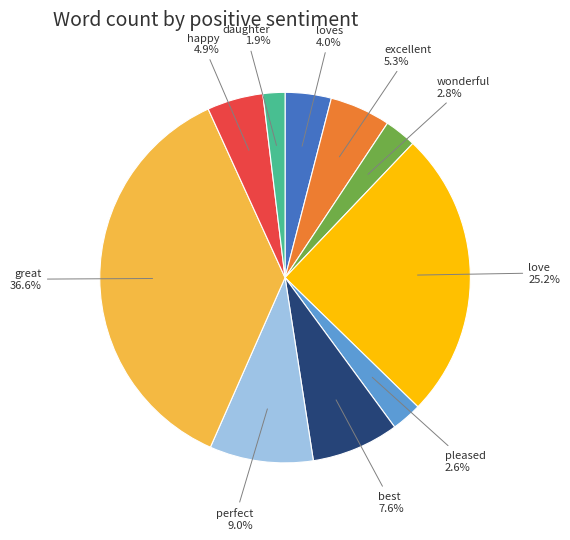

To the nearest percent, what percentage of the pie is perfect?

9%